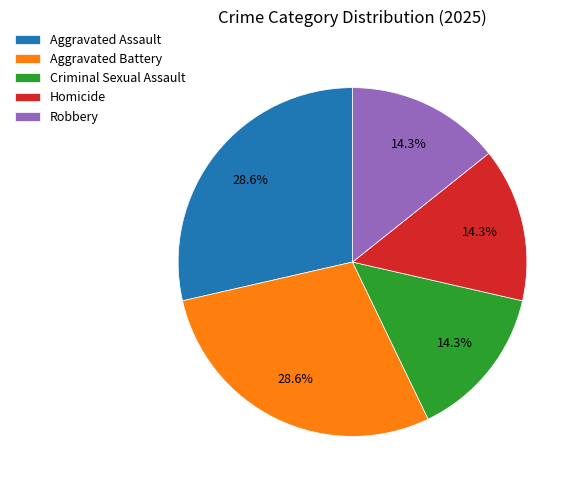

True or false: Criminal Sexual Assault accounts for 20% of the total.

False